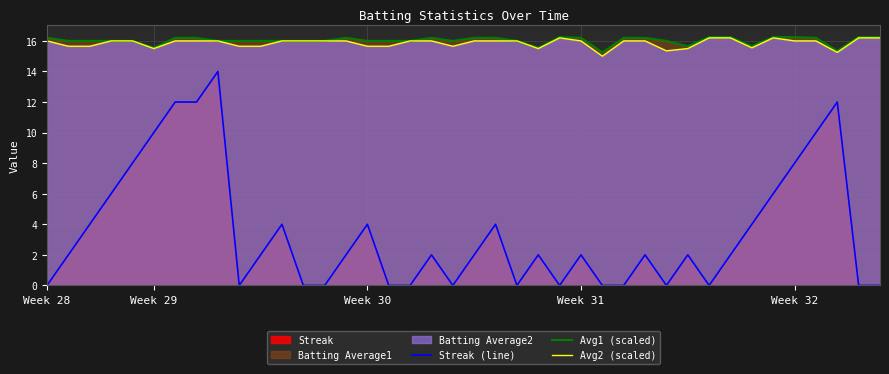

Which series has the largest range (max minus min)?

Streak (line)